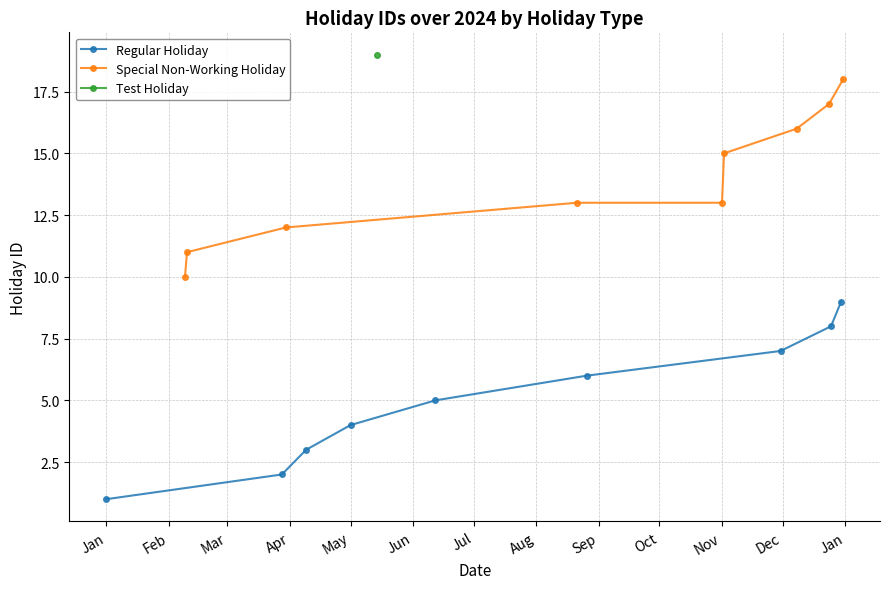

What is the minimum value for Special Non-Working Holiday?

10